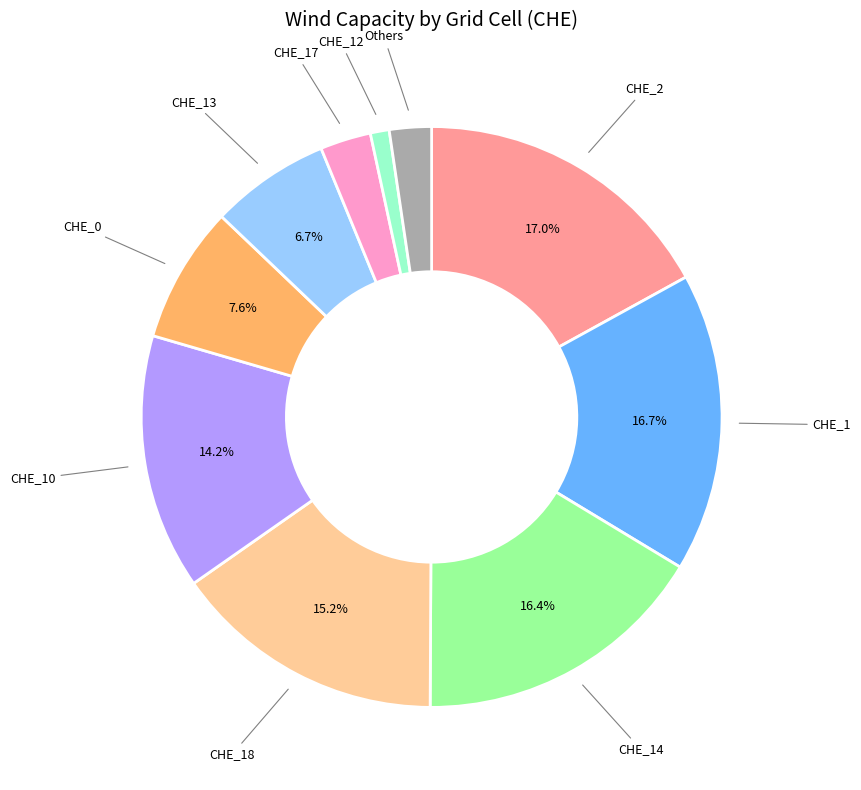

Is there any slice that represents more than half of the pie?

No